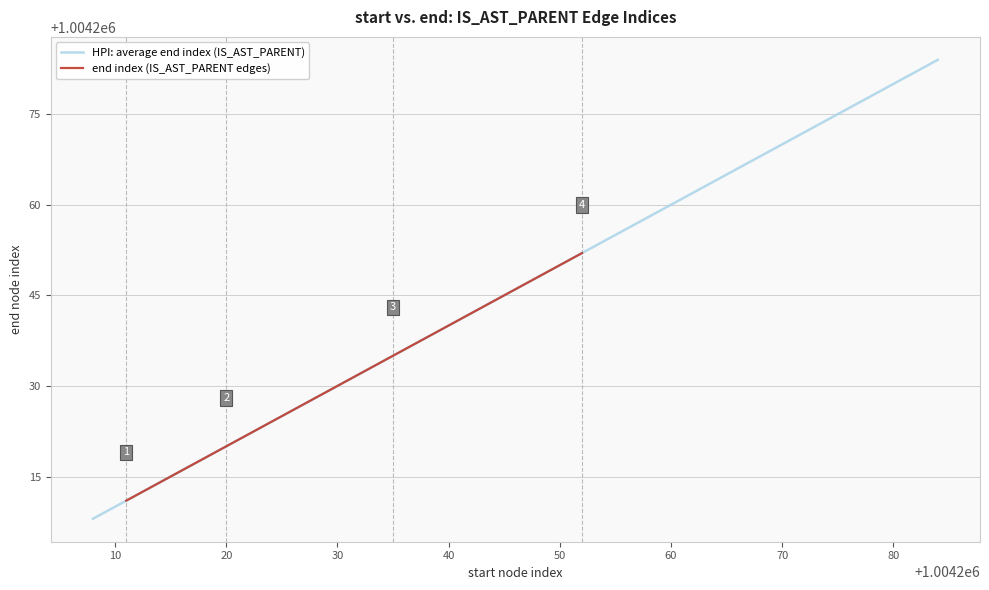

True or false: HPI: average end index (IS_AST_PARENT) has more than 1 points higher than both neighbors.

False